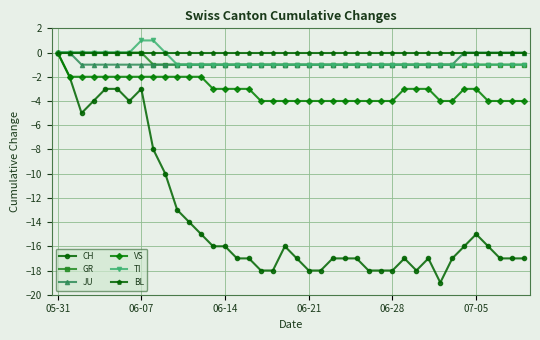

Does the chart have visible grid lines?

Yes